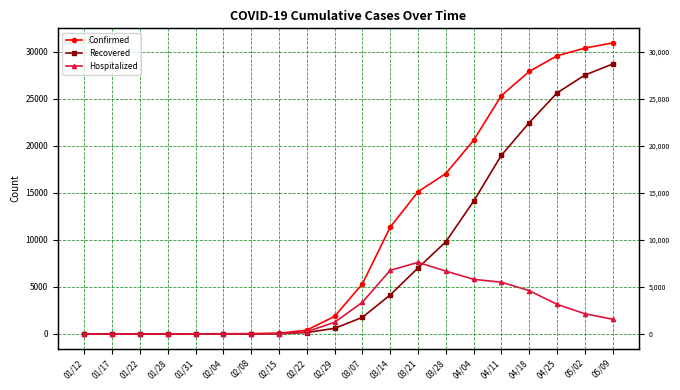

How many series are shown in this chart?

3